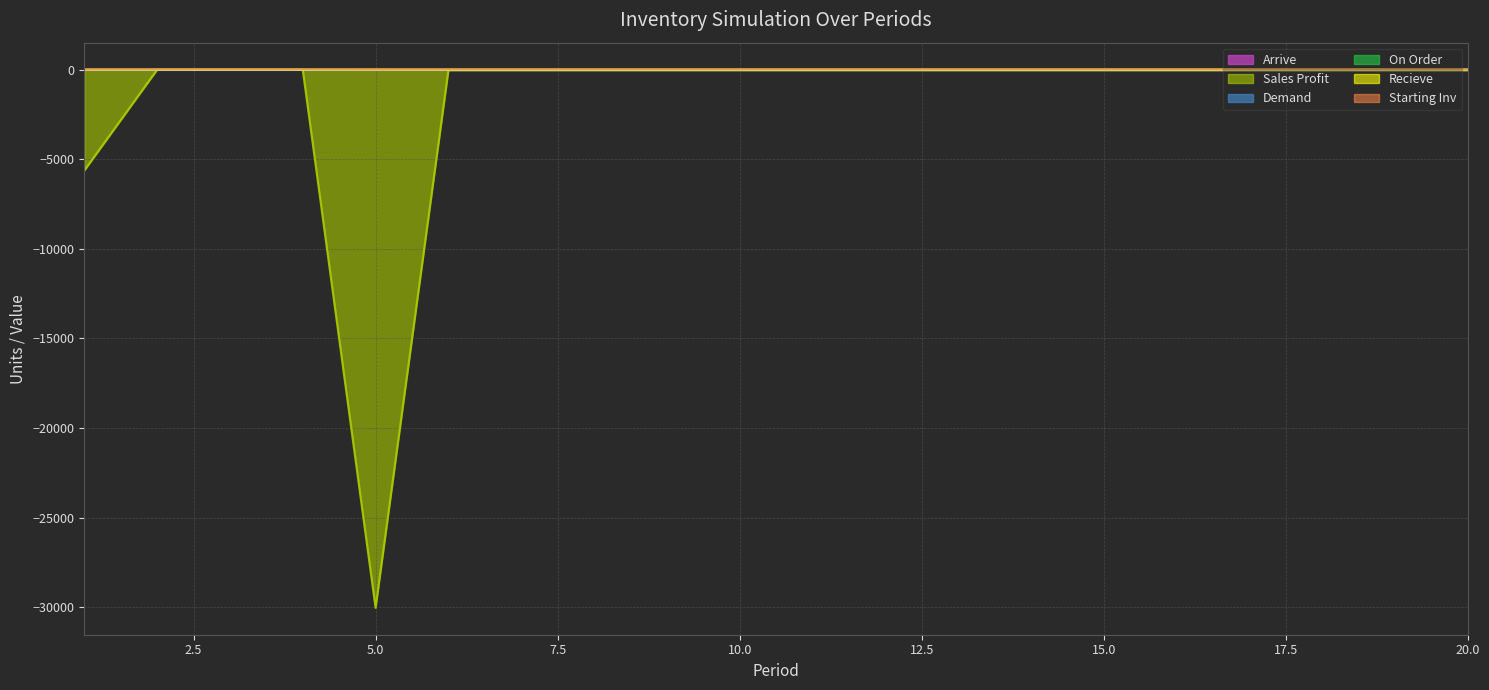

How many data points in Arrive are above 0?

3